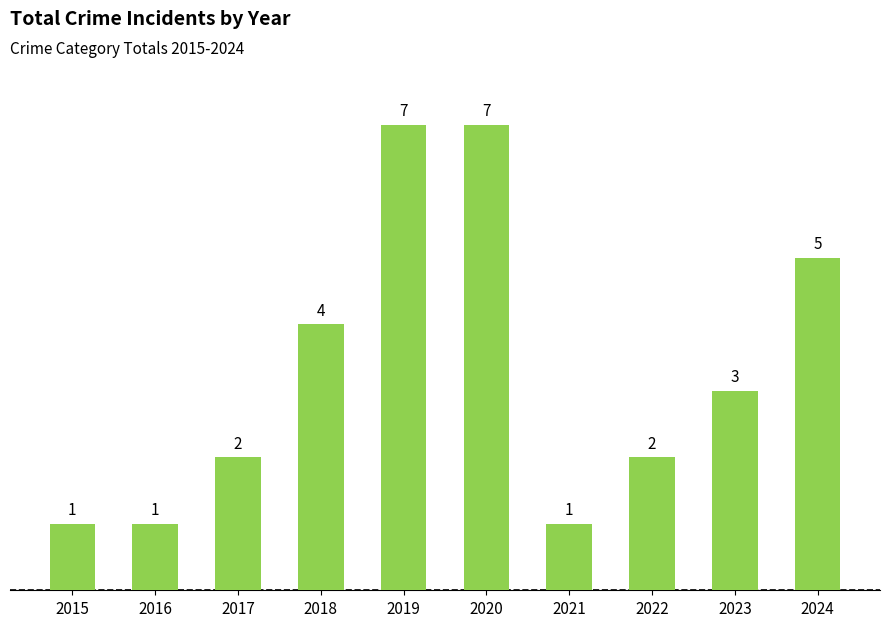

What is the maximum value shown in the chart?

7